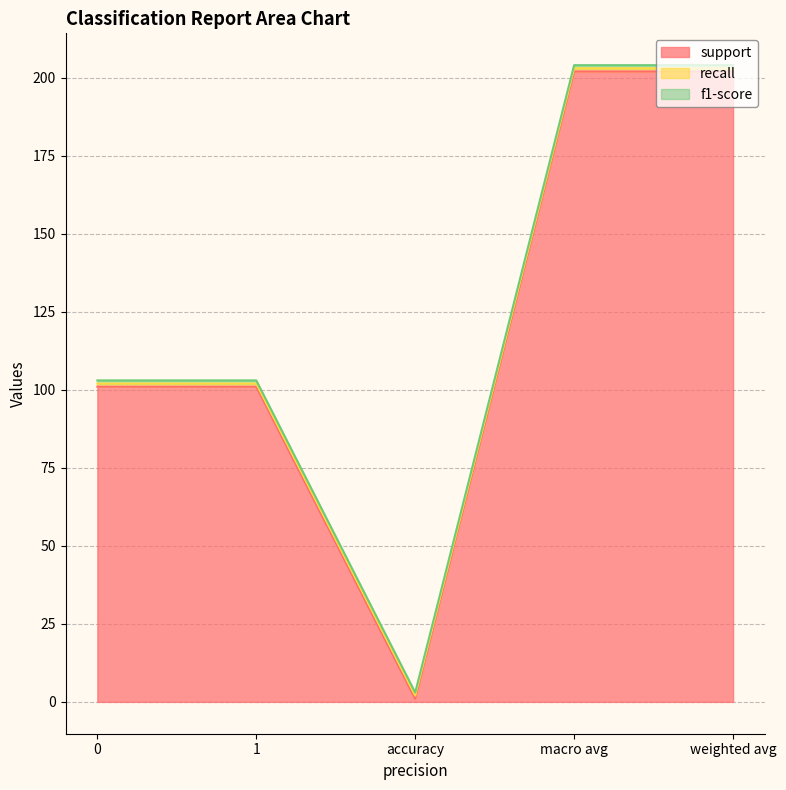

What is the label of the 4th point from the right?

1